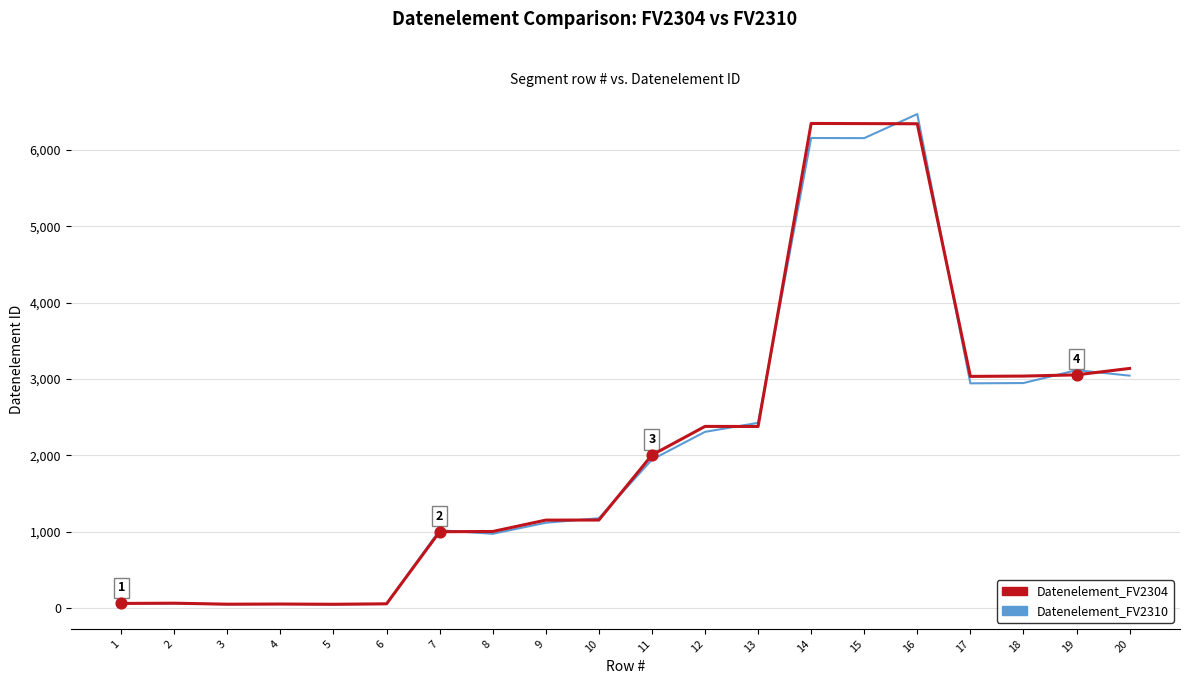

Is the value of Datenelement_FV2304 at 14 greater than the value of Datenelement_FV2310 at 13?

Yes